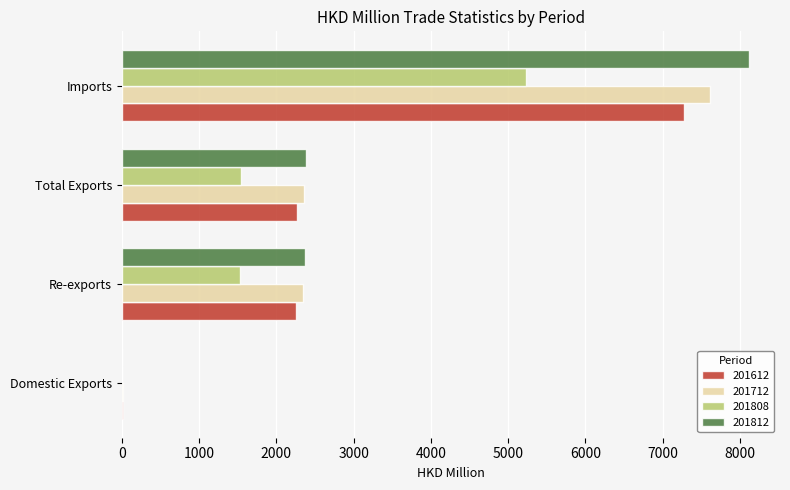

Is the value of 201812 at Imports greater than the value of 201712 at Domestic Exports?

Yes